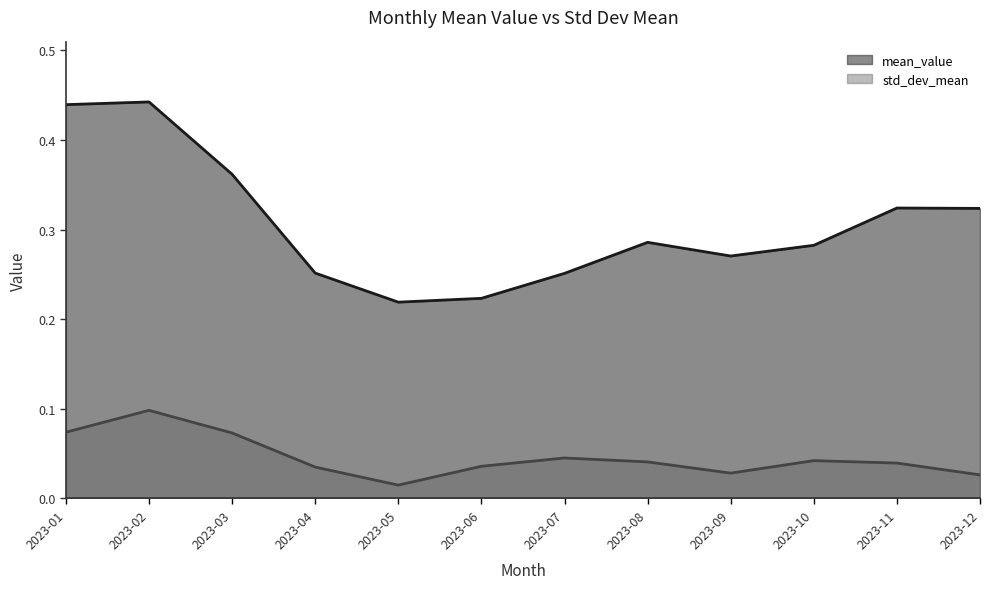

At how many categories does at least one series exceed 0?

12